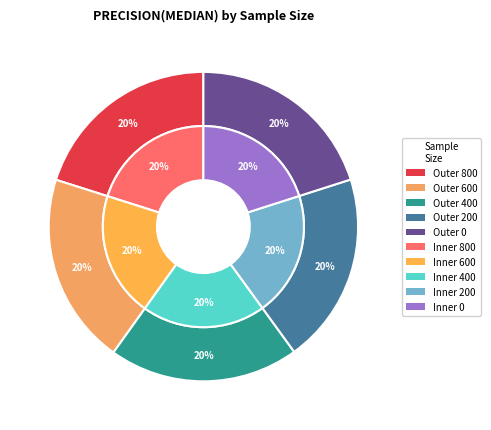

Is there a majority slice in this chart?

No